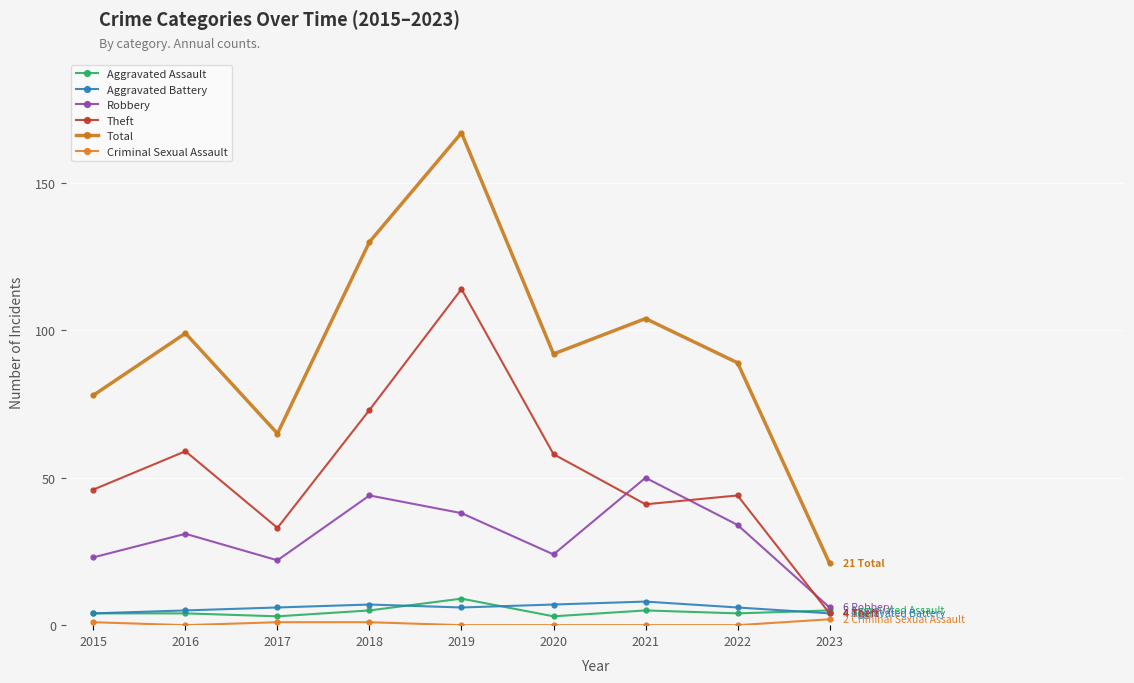

What is the spread (max minus min) of values at 2023?

19